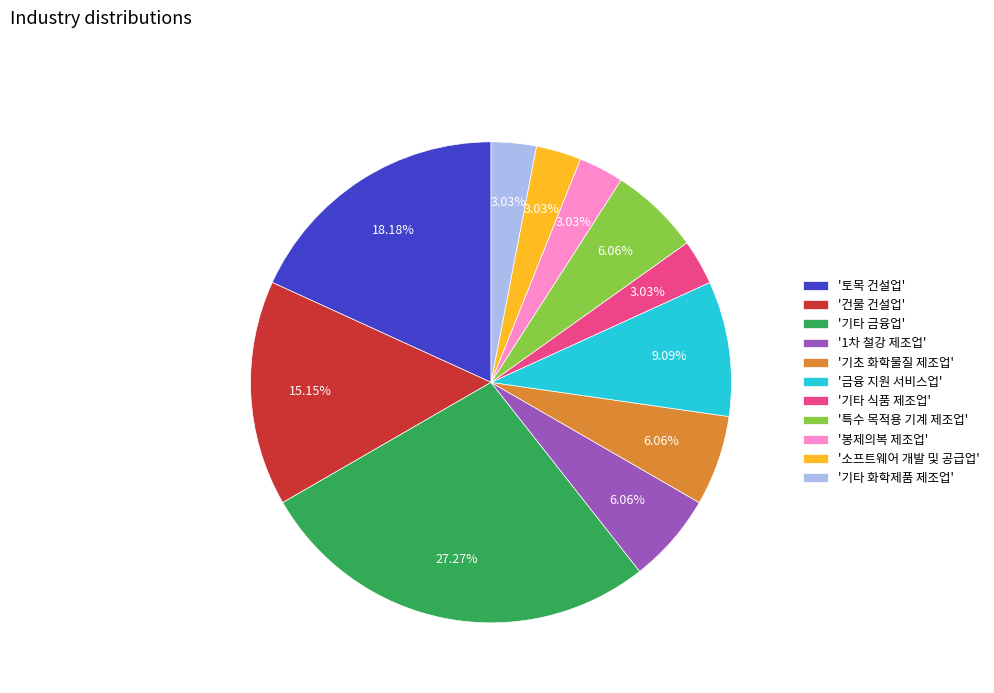

Approximately how many times larger is the value at '1차 철강 제조업' compared to '봉제의복 제조업'?

2.0